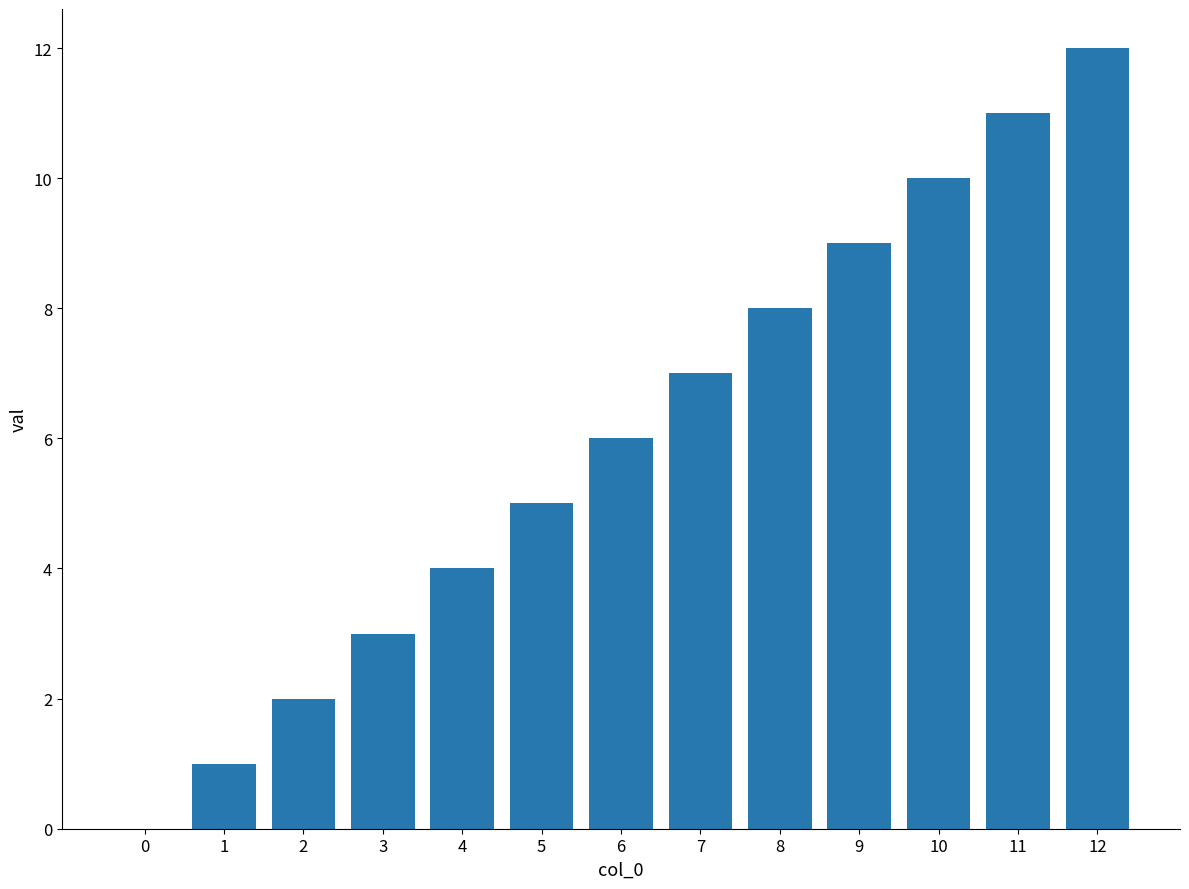

Which label corresponds to the largest value in the chart?

12